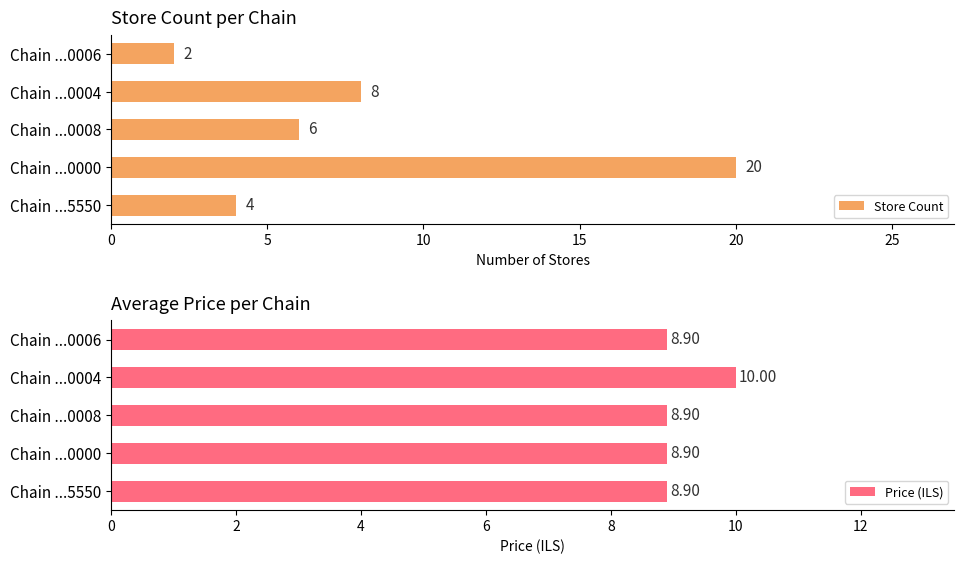

What are all the series names shown in the legend?

Store Count, Price (ILS)